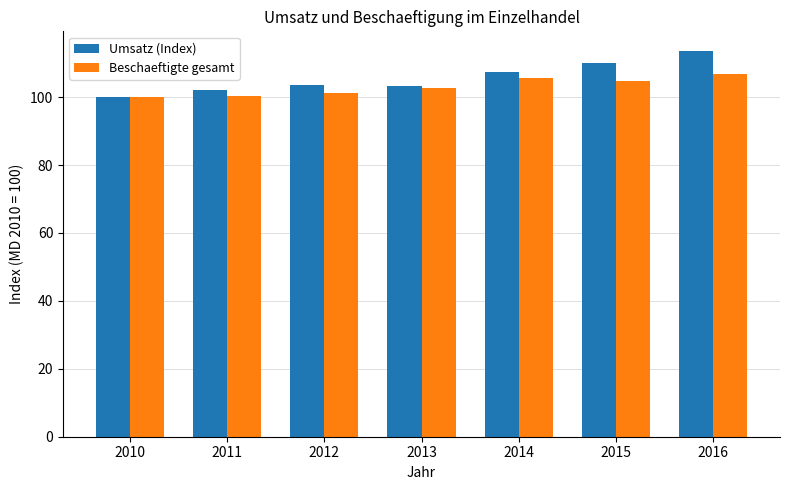

Are the bars grouped side by side (vs. stacked)?

Yes